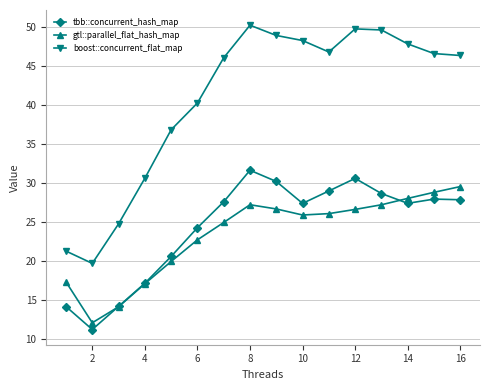

True or false: boost::concurrent_flat_map and gtl::parallel_flat_hash_map intersect in this chart.

False